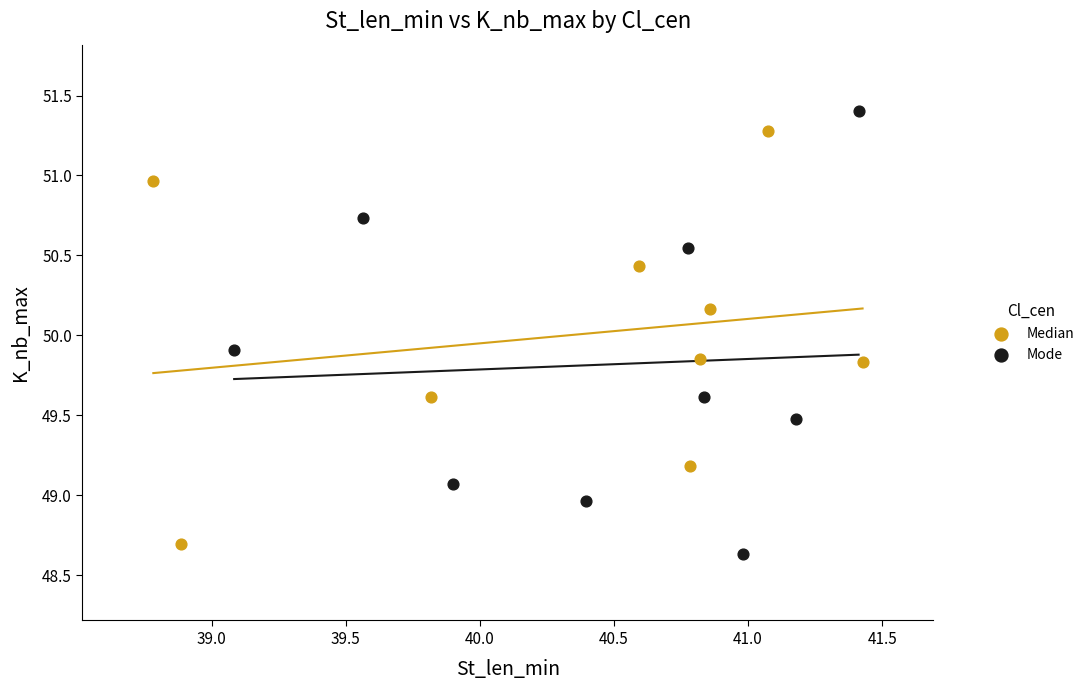

What are all the series names shown in the legend?

Median, Mode